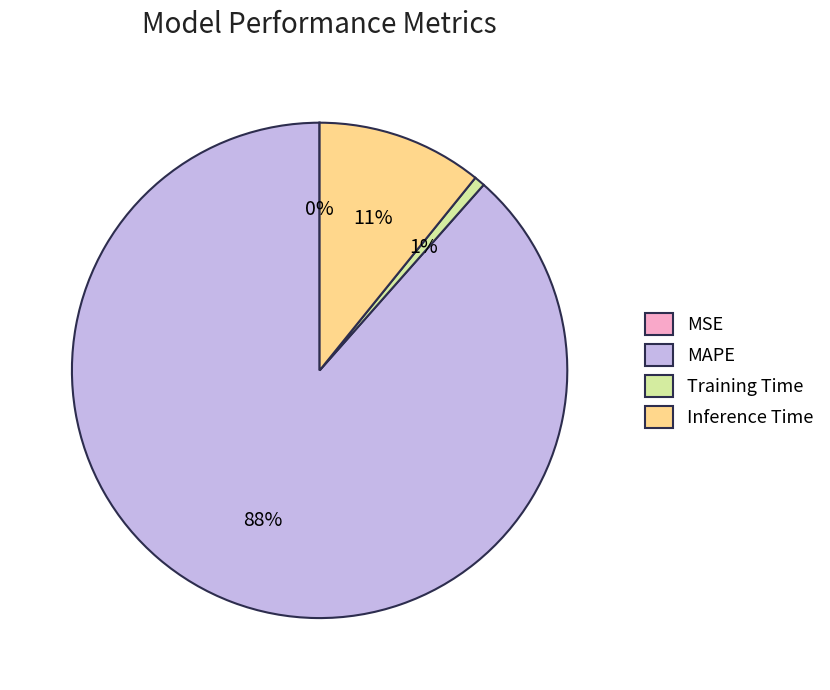

Which slice is the largest?

MAPE